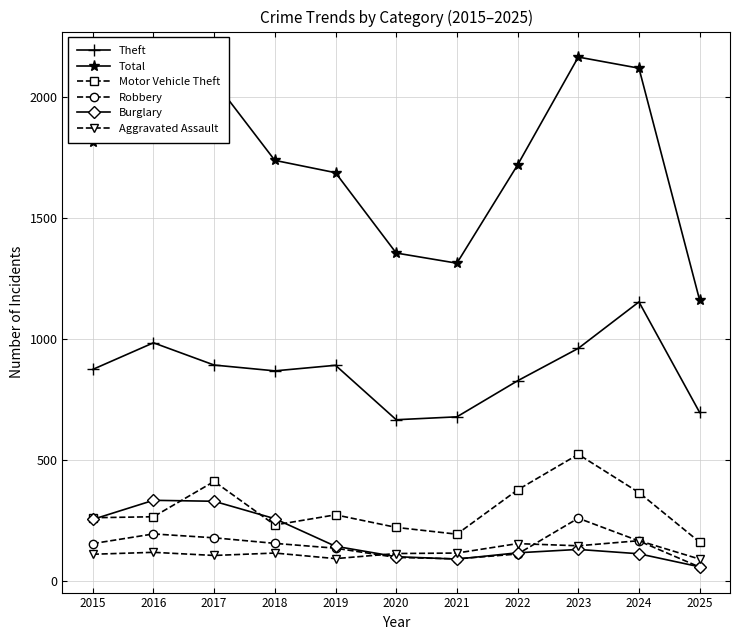

Is the value of Total at 2024 greater than the value of Theft at 2018?

Yes